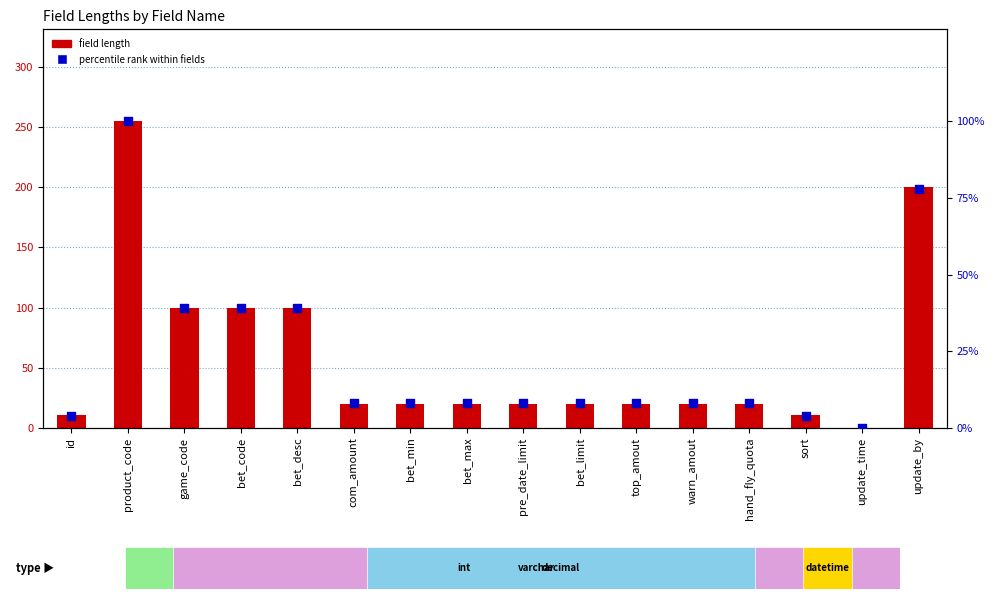

Which series reaches the maximum Y coordinate?

field length